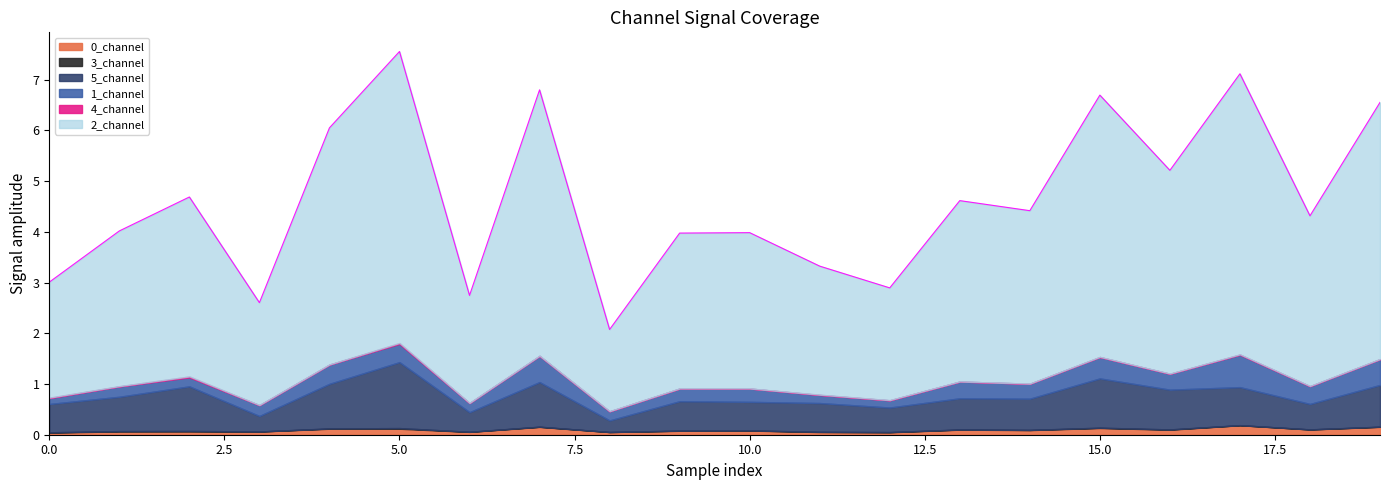

What is the difference between the maximum and second lowest values in the 0_channel series?

0.1